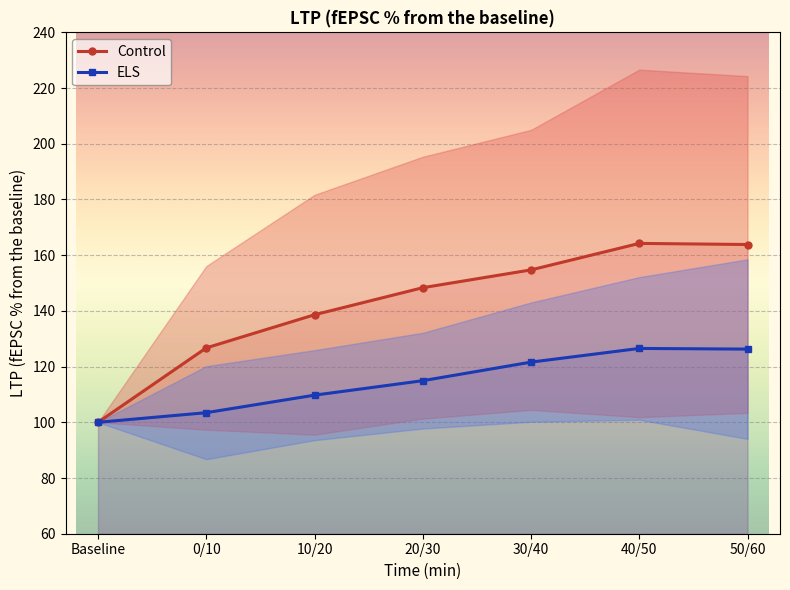

What is the sum of all ELS values?

802.6